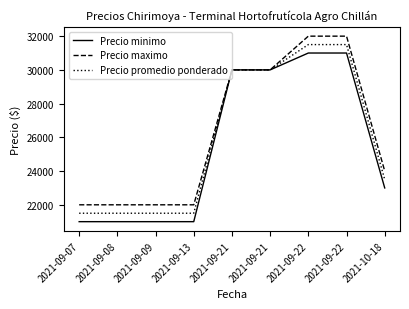

Does the chart have visible grid lines?

No